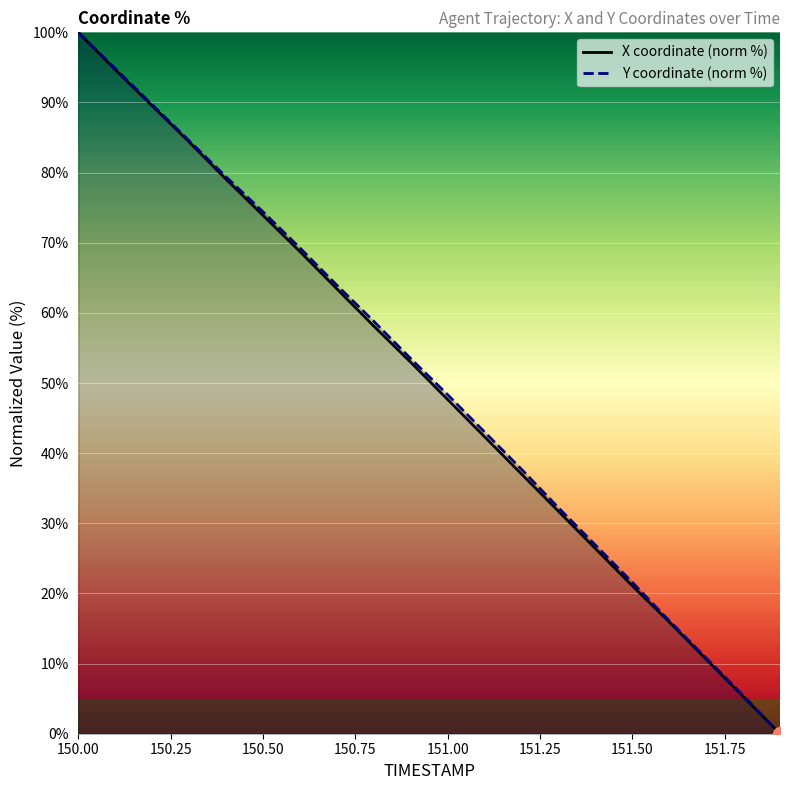

At which category is the sum across all series the highest?

150.00